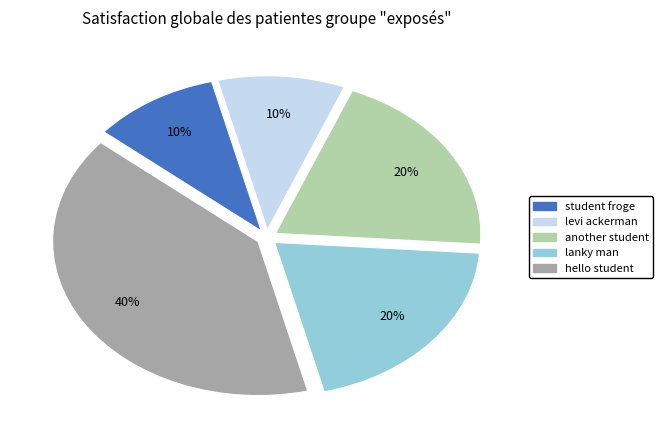

Which slice is the largest?

hello student